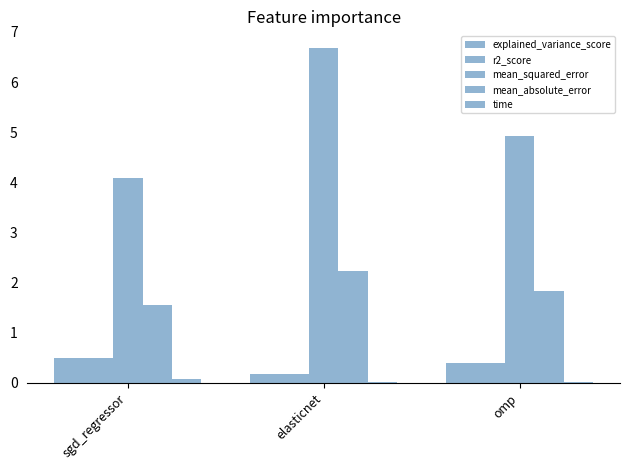

Count the number of categories in the chart.

3